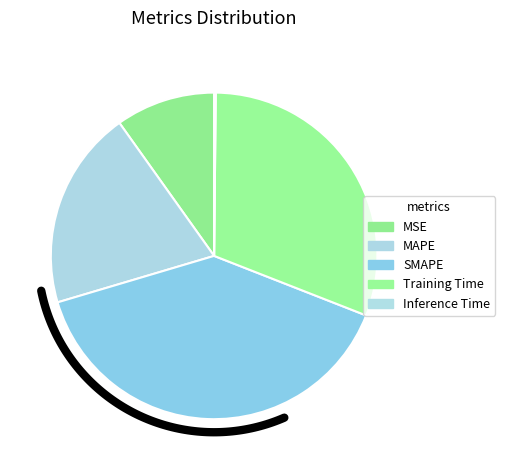

What percentage do SMAPE and Training Time together represent?

70.2%